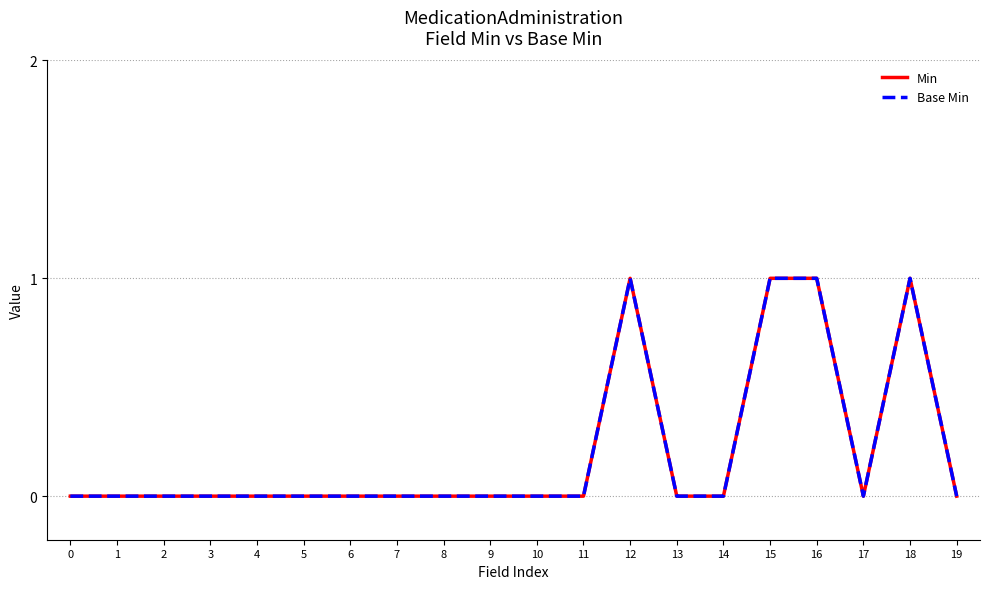

How many lines are shown in the chart?

2